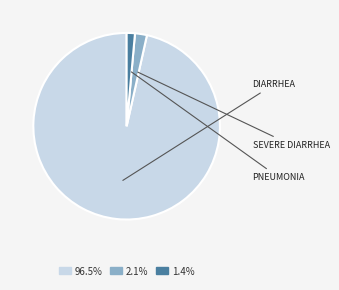

Is there a majority slice in this chart?

Yes